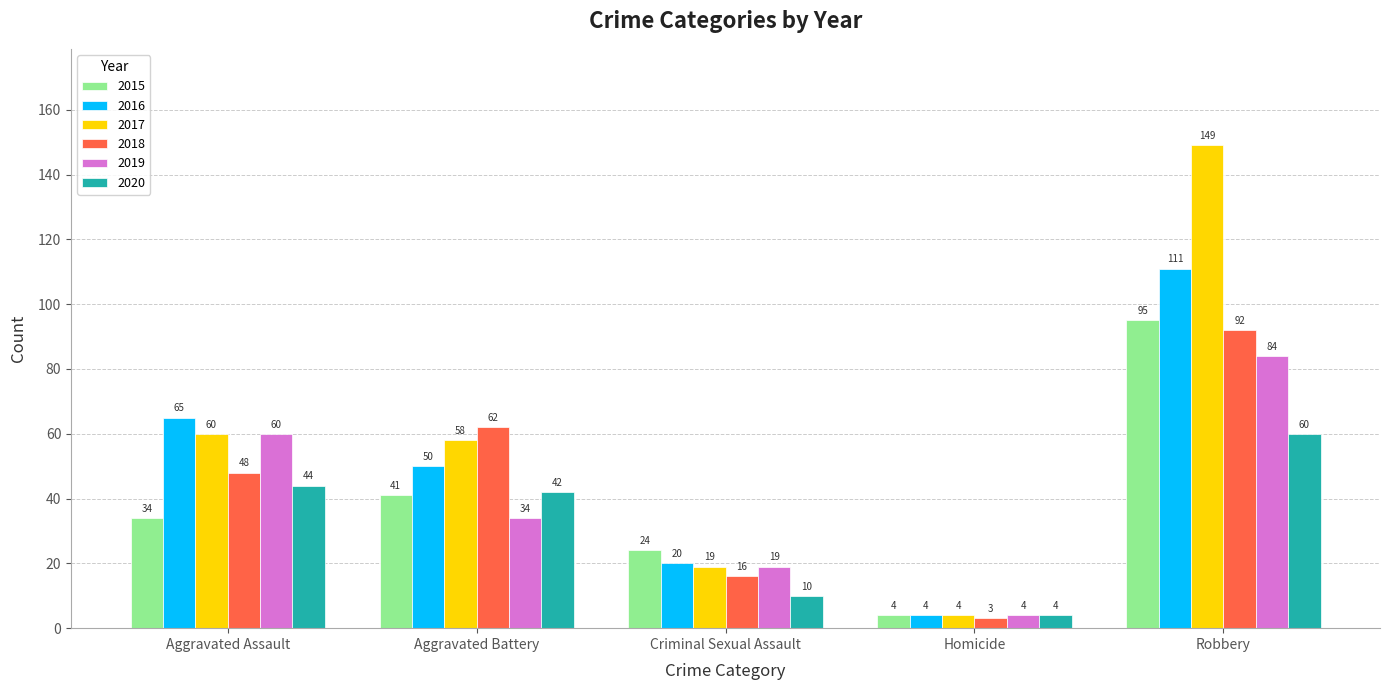

Is it true that 2018 equals 62 at Aggravated Battery?

True